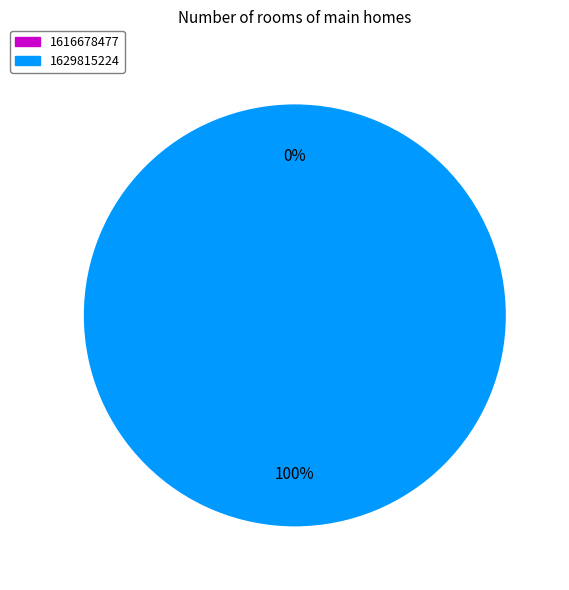

How many segments does this pie chart have?

2